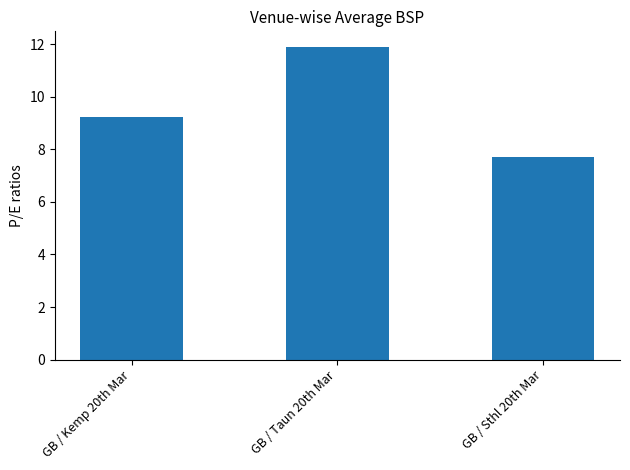

What is the difference between the second highest and minimum values?

1.5